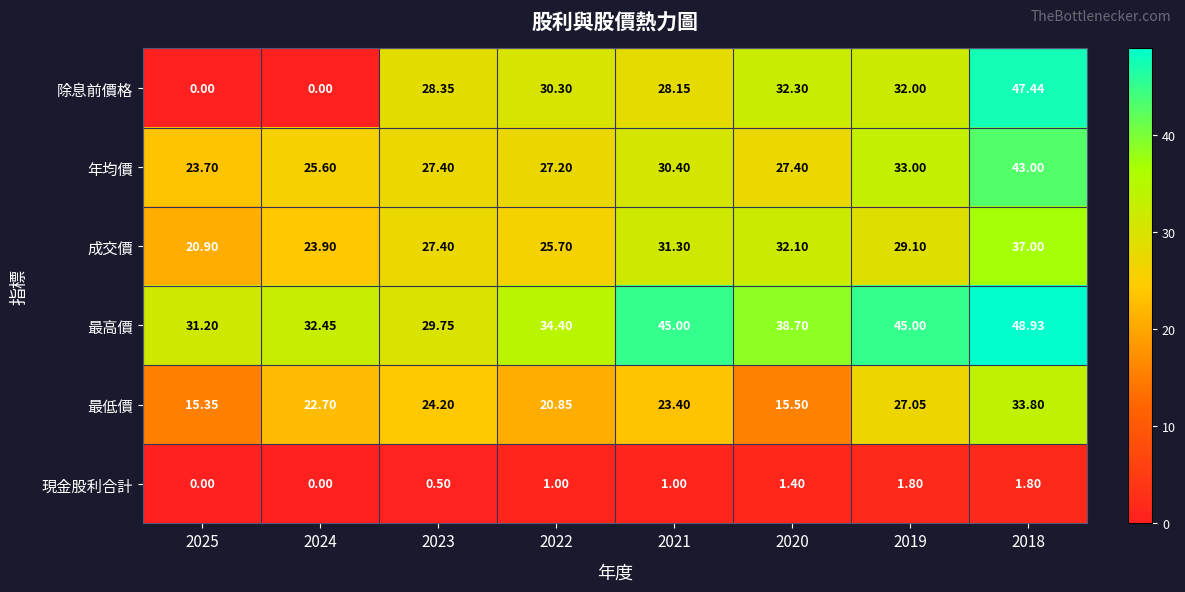

List the series in order of their peak value, highest first.

最高價, 除息前價格, 年均價, 成交價, 最低價, 現金股利合計